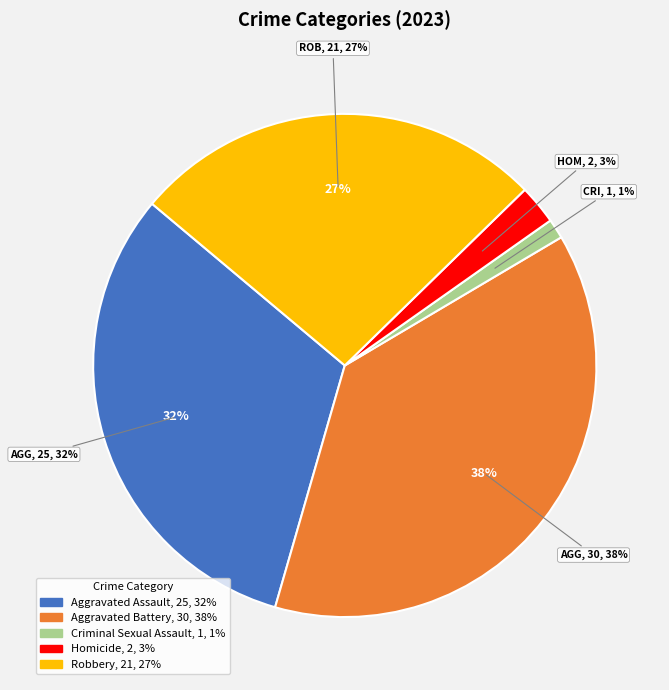

Count the number of slices in the pie.

5